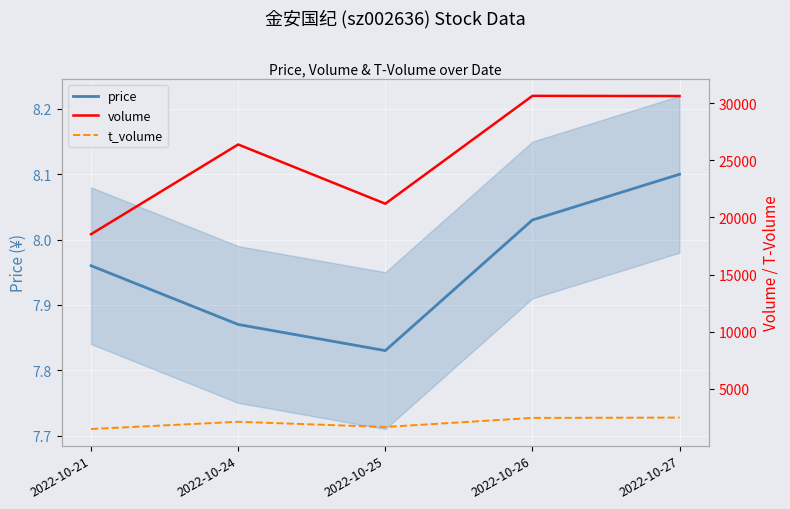

Which series changed the most between 2022-10-25 and 2022-10-27?

volume